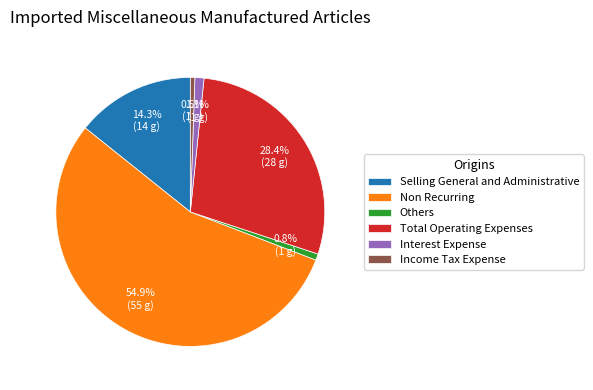

Which category has the biggest portion of the pie?

Non Recurring